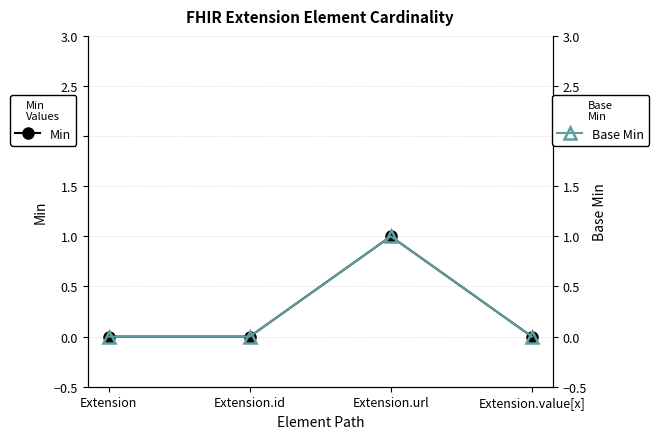

Rank the series by their maximum value, from lowest to highest.

Min, Base Min